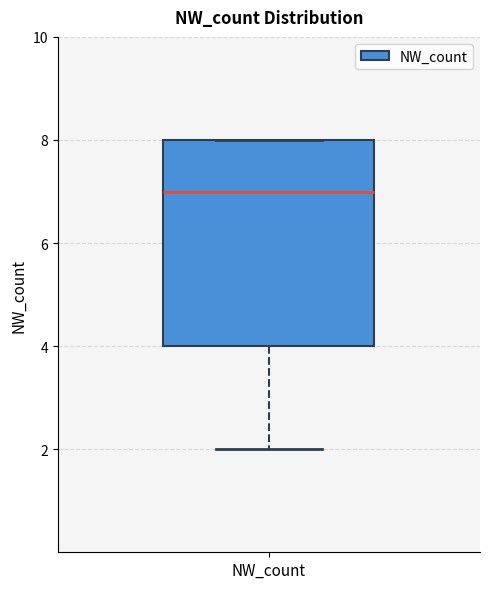

Transcribe this box plot: give where the median line is, the range the box spans, and where the two whiskers end, as read against the y-axis. The values are not printed on the chart, so give them approximately, as read against the axis.

median 7, box 4 to 8, whiskers 2 to 8